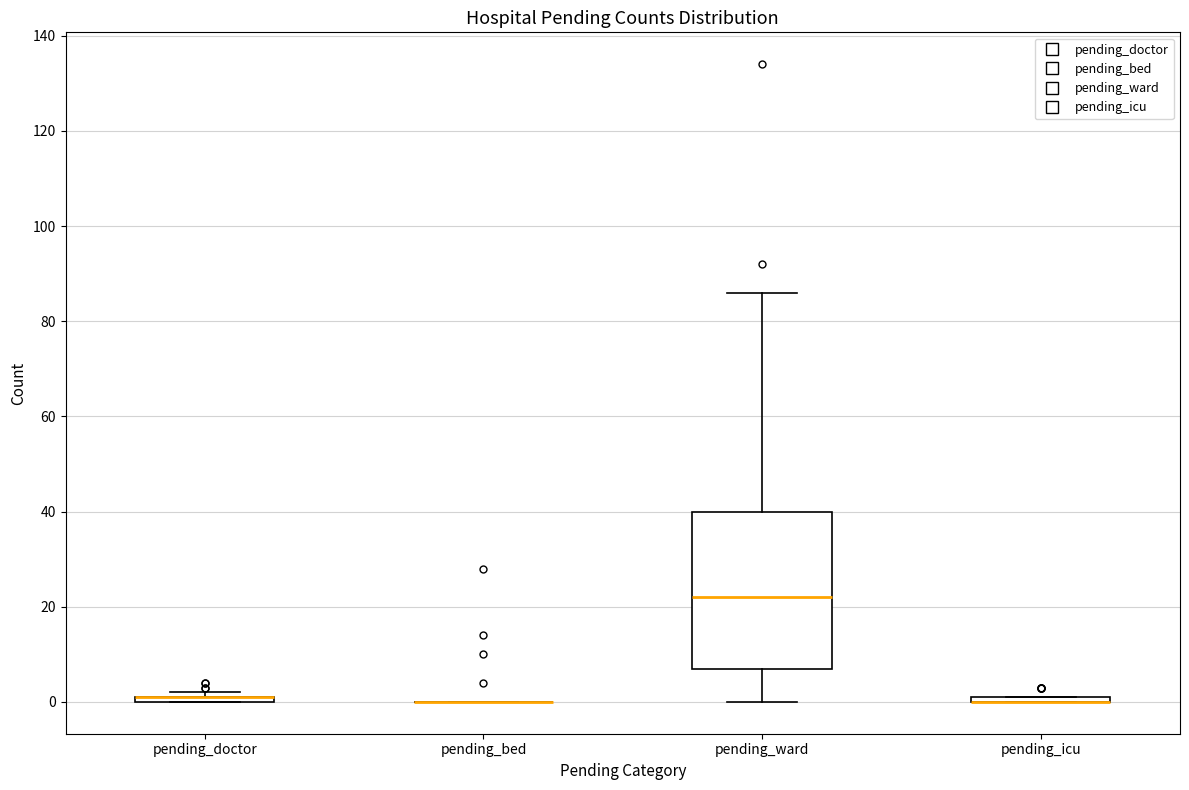

Comparing the boxes themselves (not the whiskers), which one is the tallest?

pending_ward